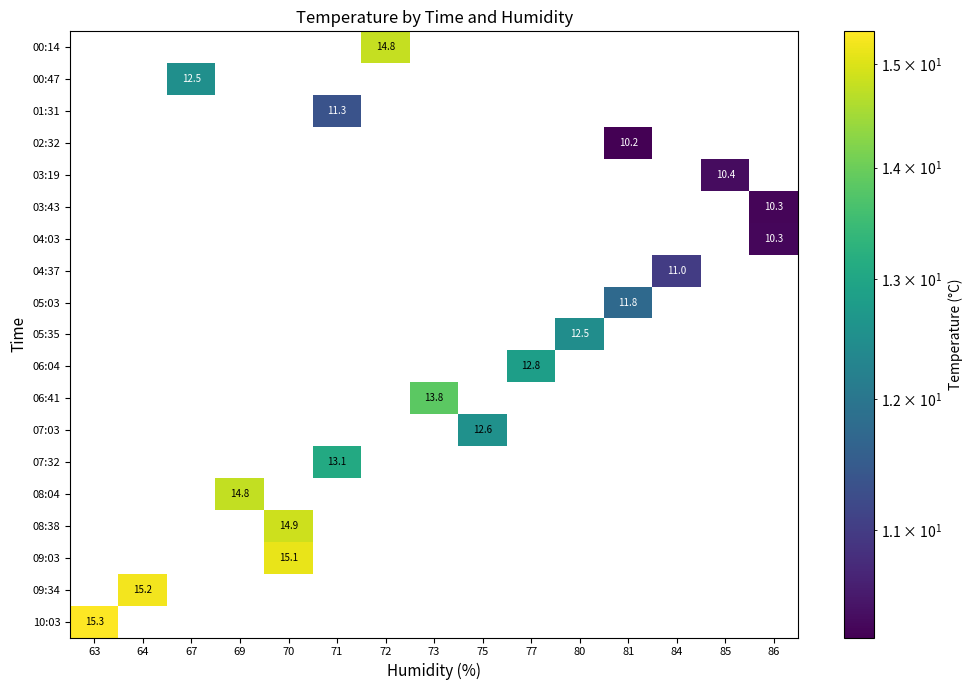

What is the maximum value shown in the chart?

15.3